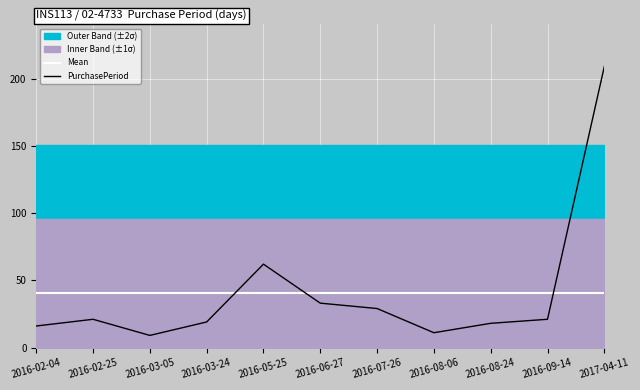

Read the PurchasePeriod value at 2016-05-25.

62.0